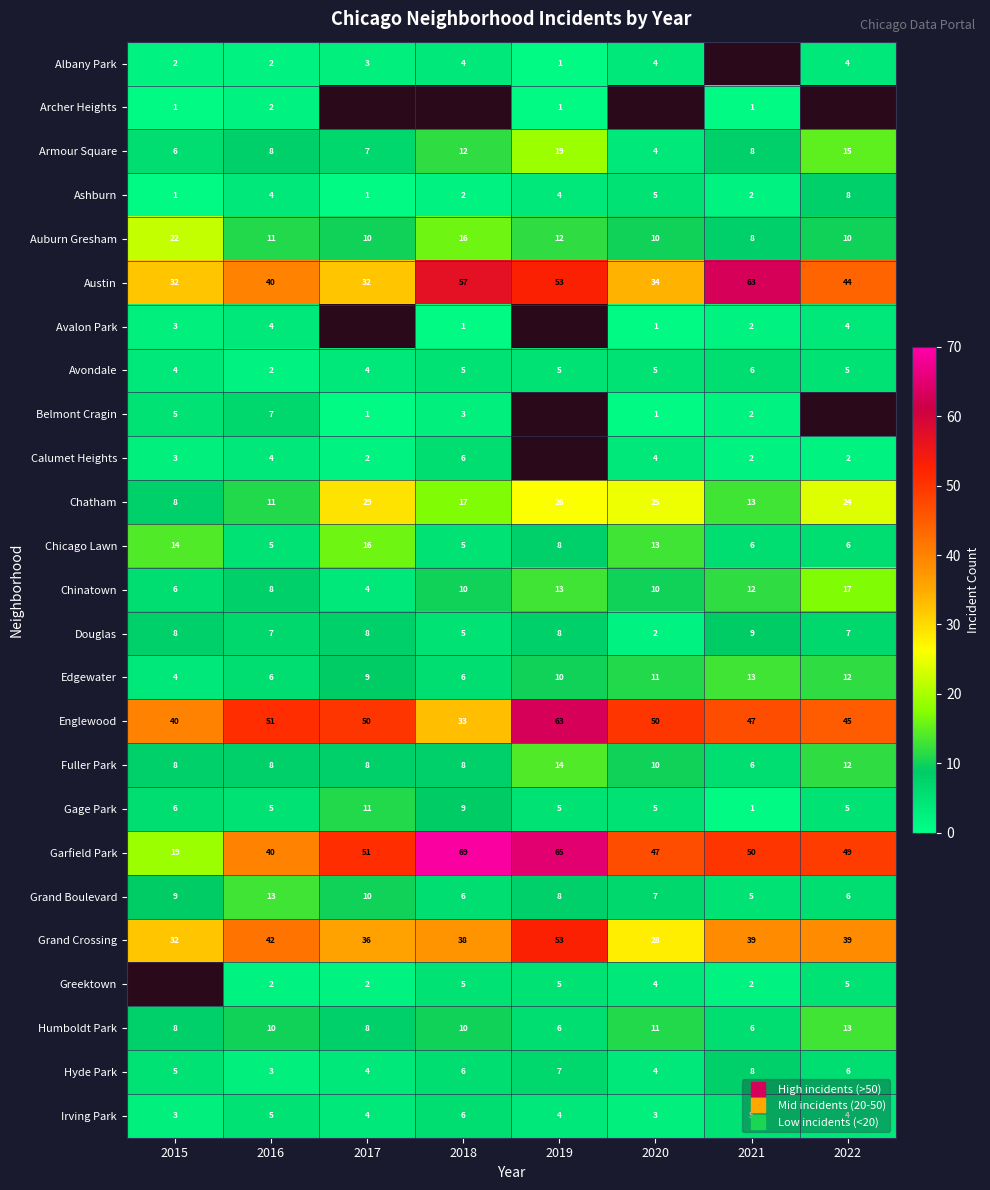

At which label is Calumet Heights closest to 4?

2016